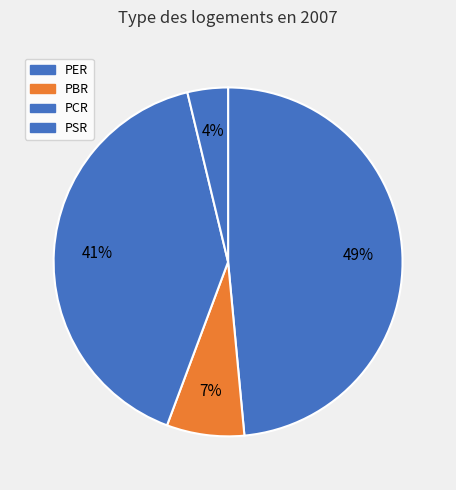

True or false: PER accounts for 37% of the total.

False